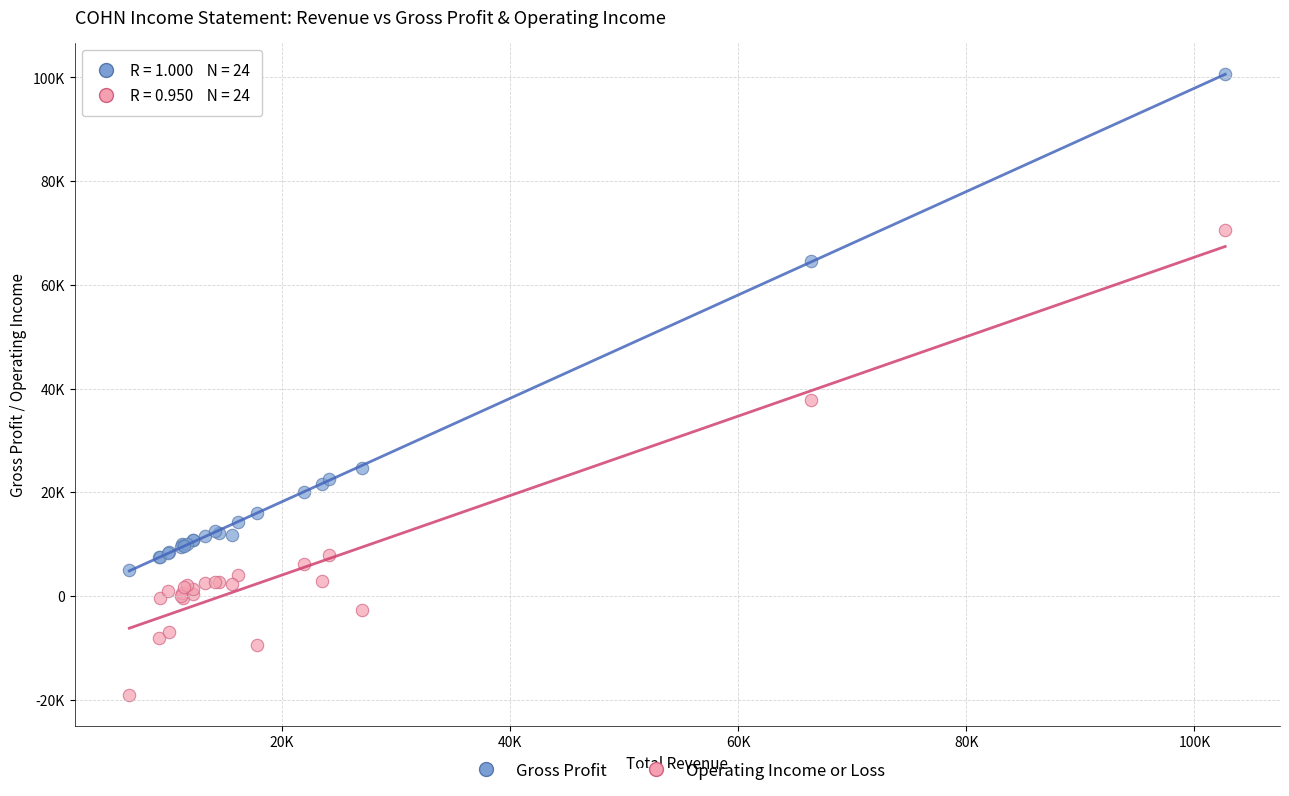

What are all the series names shown in the legend?

Gross Profit, Operating Income or Loss